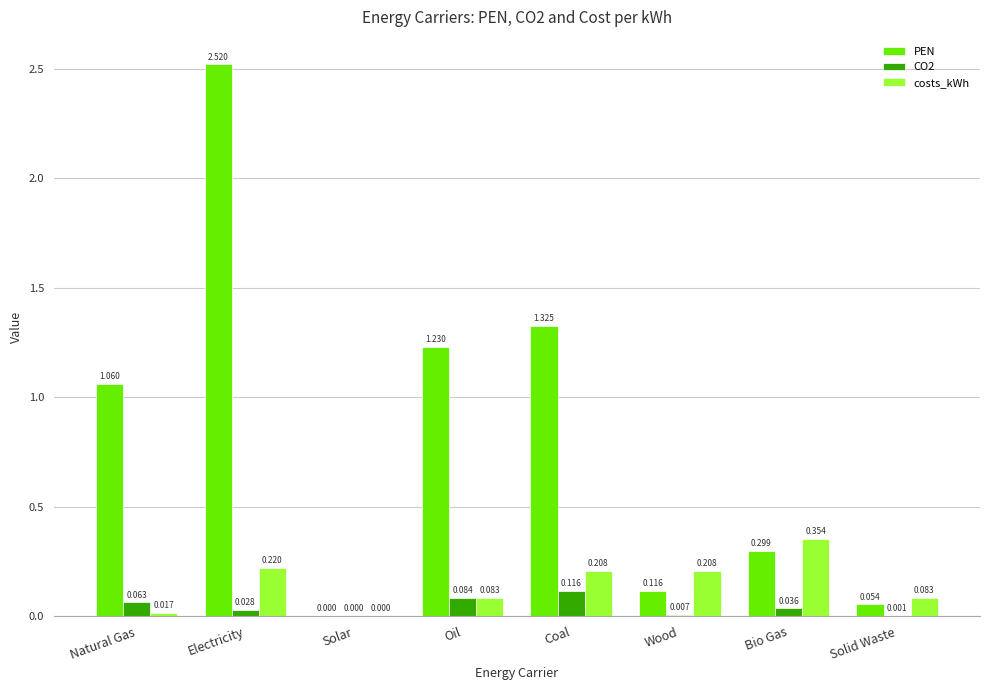

Which series changed the most between Electricity and Oil?

PEN